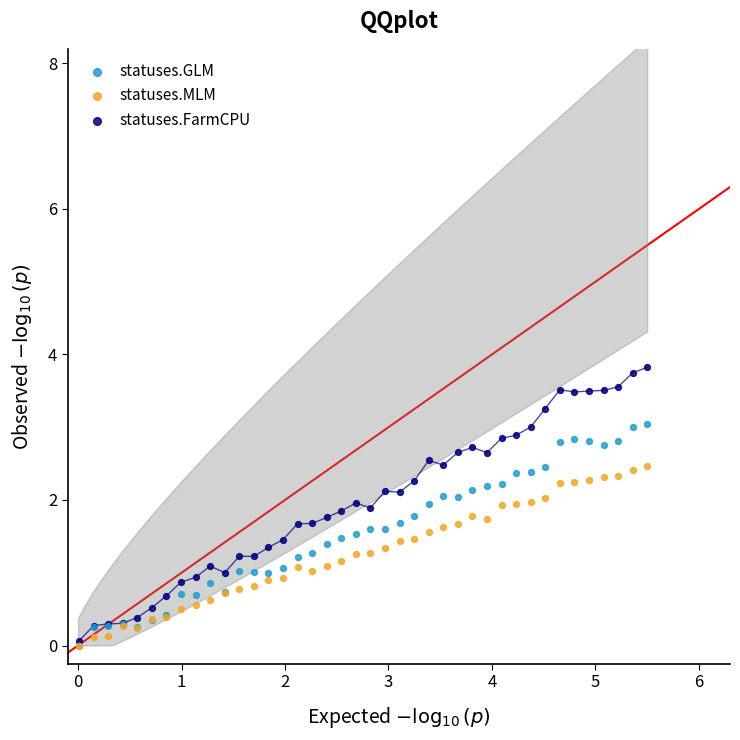

Which series has the widest spread of Y values?

statuses.FarmCPU